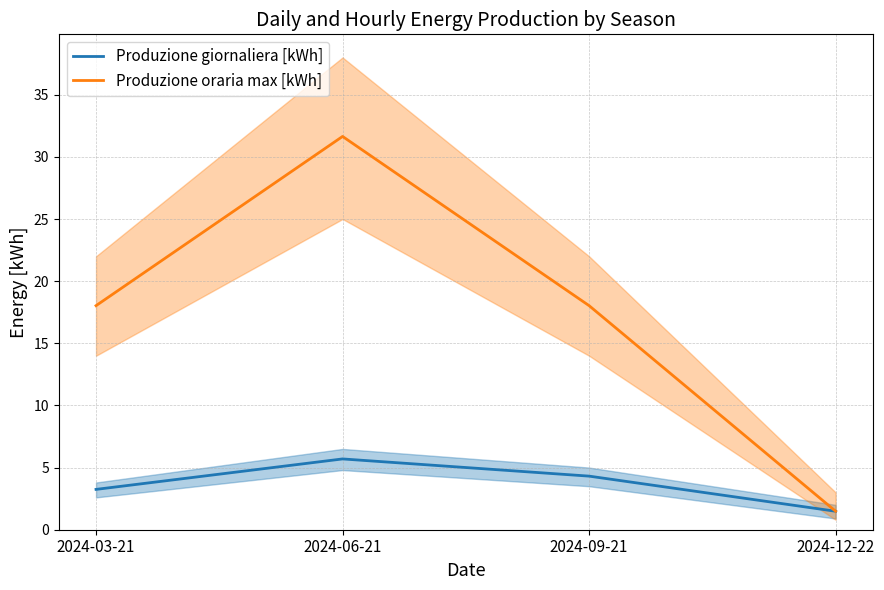

Which category has the highest value in the Produzione giornaliera [kWh] series?

2024-06-21